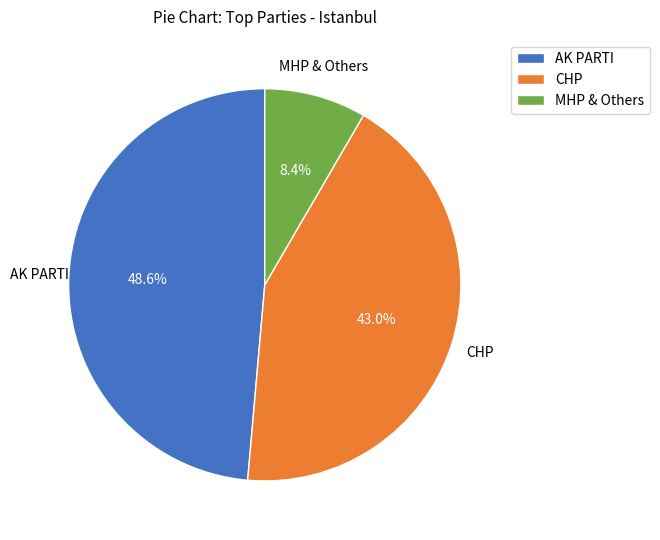

What percentage is NOT represented by AK PARTI?

51.4%